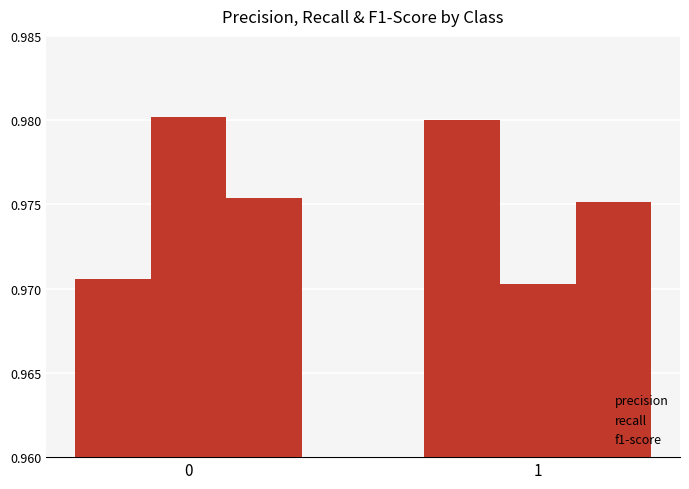

Which series changed the most between 0 and 1?

recall